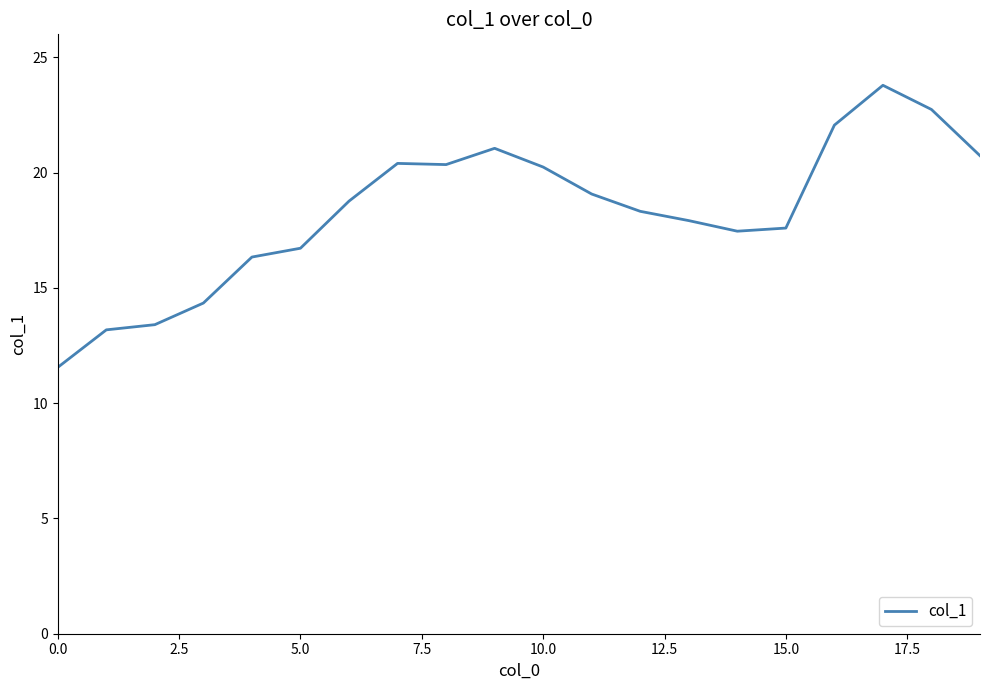

Is this an area chart (filled region under the line)?

No